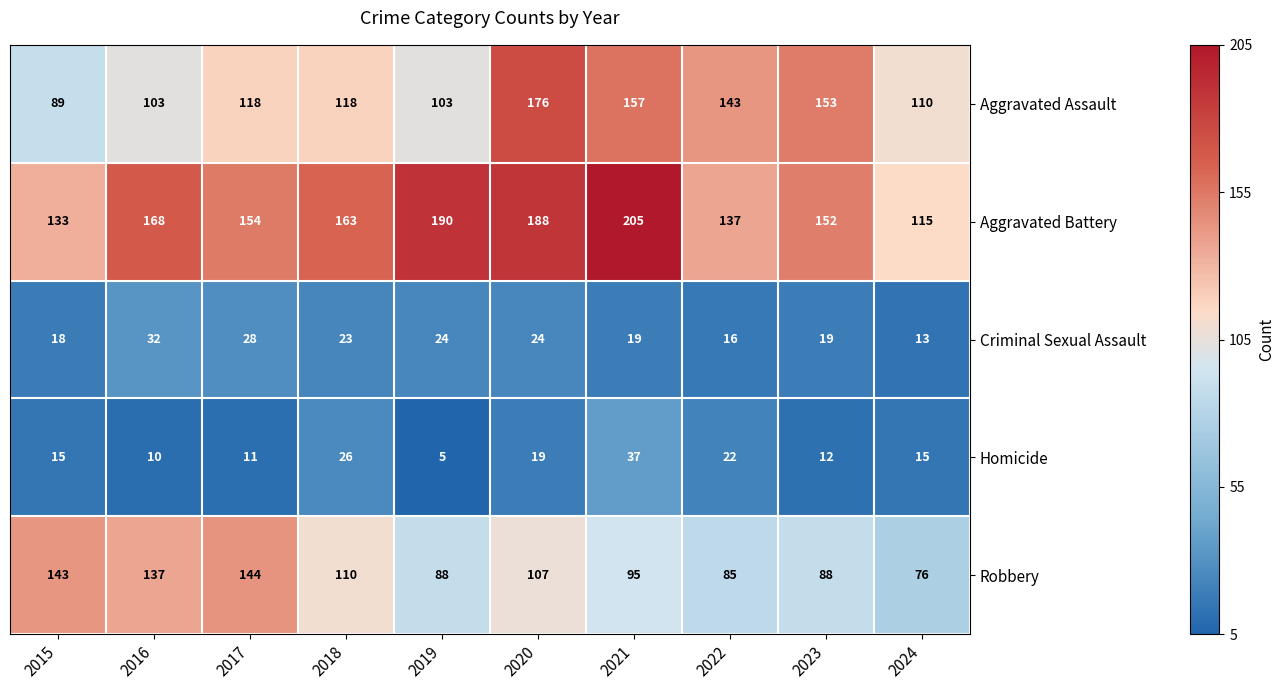

Which series has the largest total across all categories?

Aggravated Battery